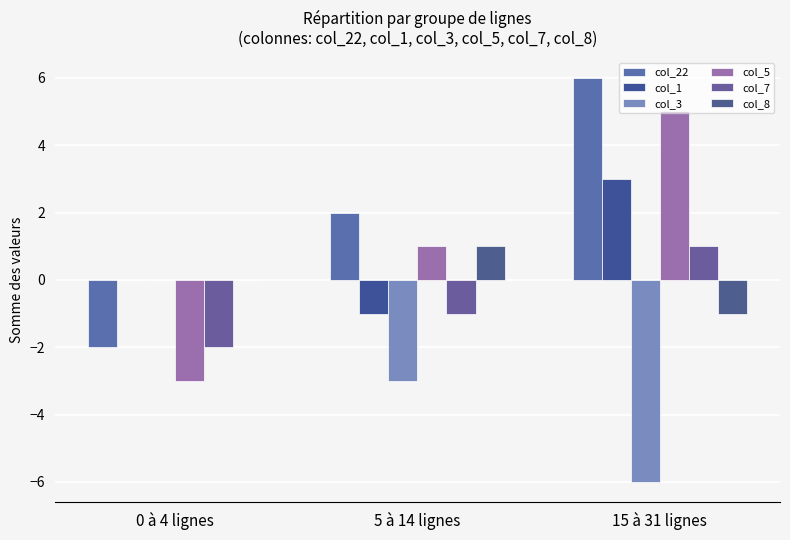

The value of col_22 at 0 à 4 lignes is -1. True or false?

False